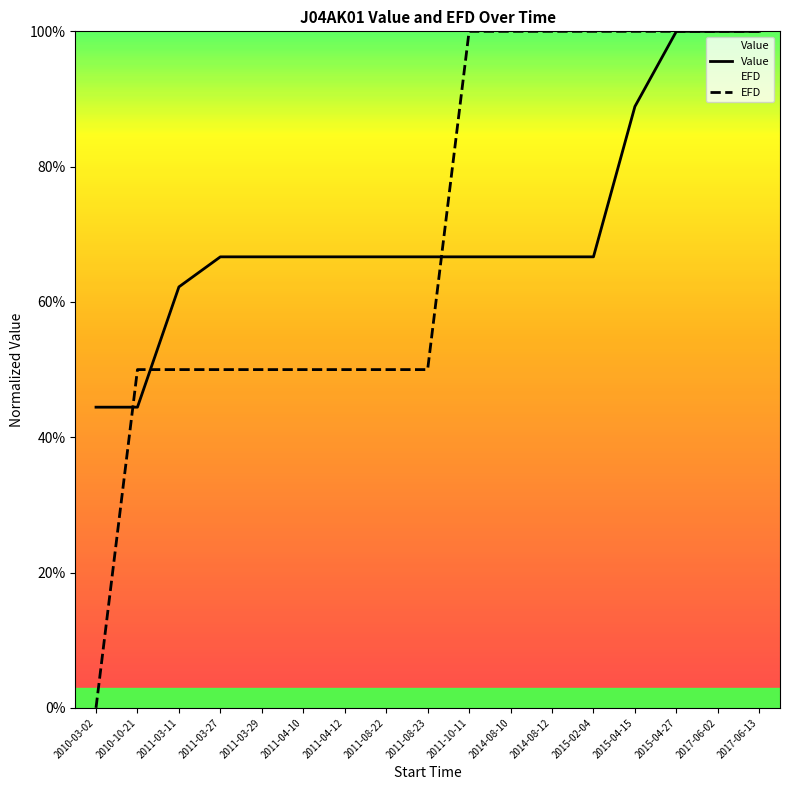

At which category is the sum across all series the highest?

2015-04-27